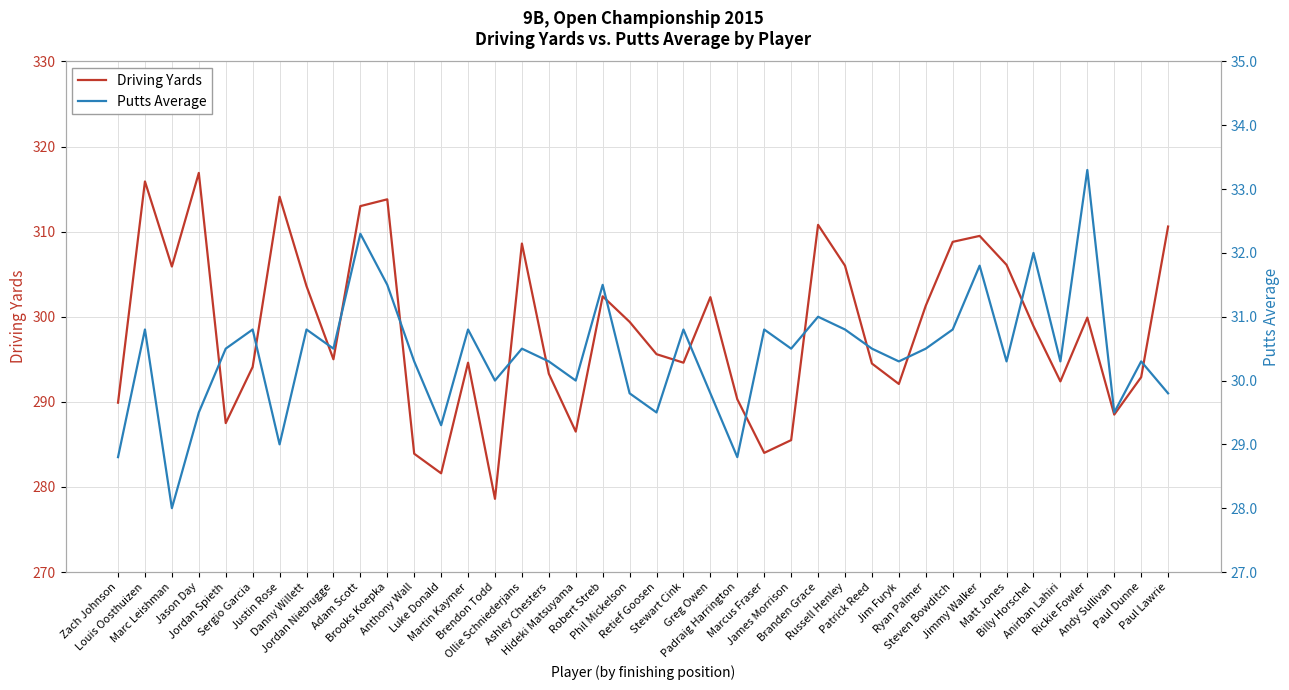

What is the difference between the Putts Average values at Jimmy Walker and Robert Streb?

0.3